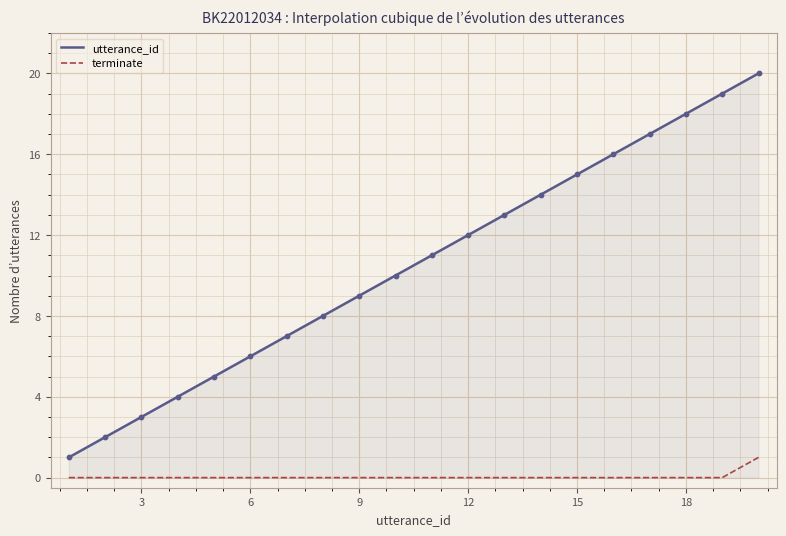

True or false: terminate has a value of -1 at 6.

False